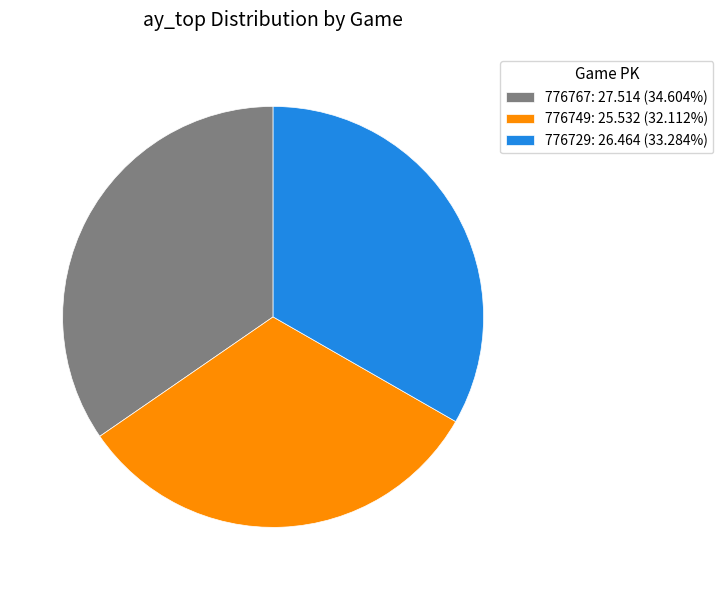

Does 776767: 27.514 (34.604%) account for over 50% of the chart?

No